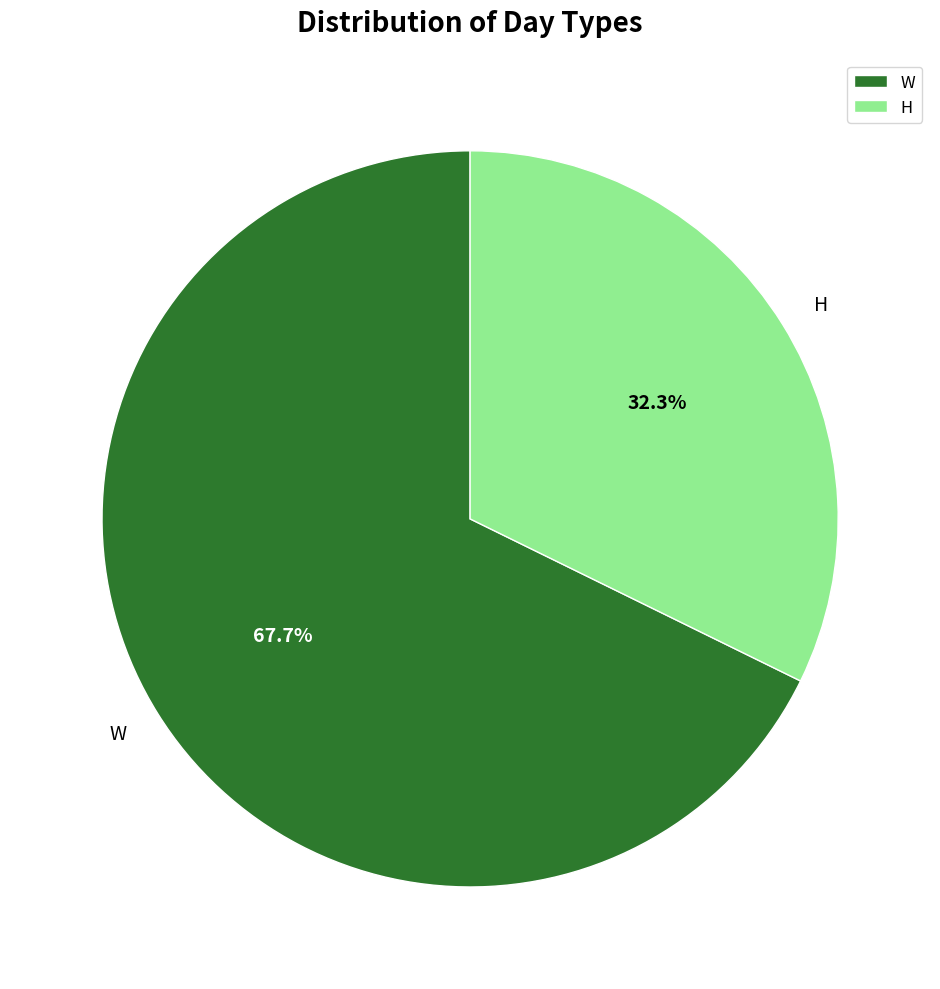

To the nearest percent, what is the difference between the W and H slice percentages?

35%